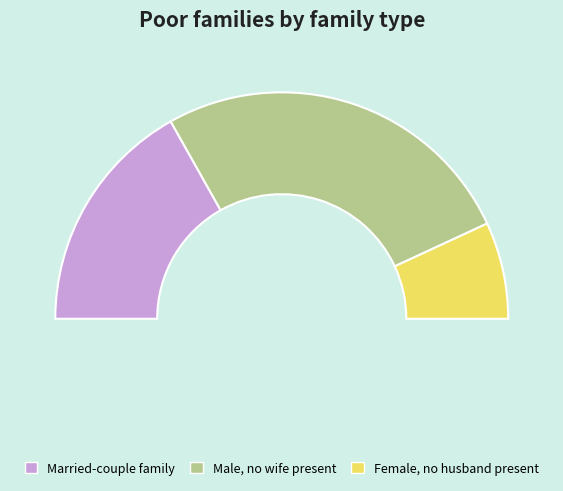

What portion of the pie excludes 16?

87.0%